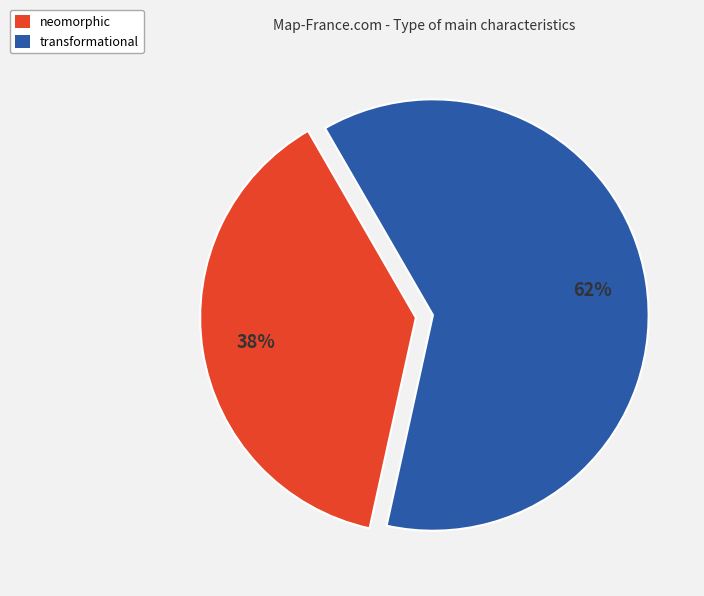

To the nearest percent, what percentage of the pie is transformational?

62%